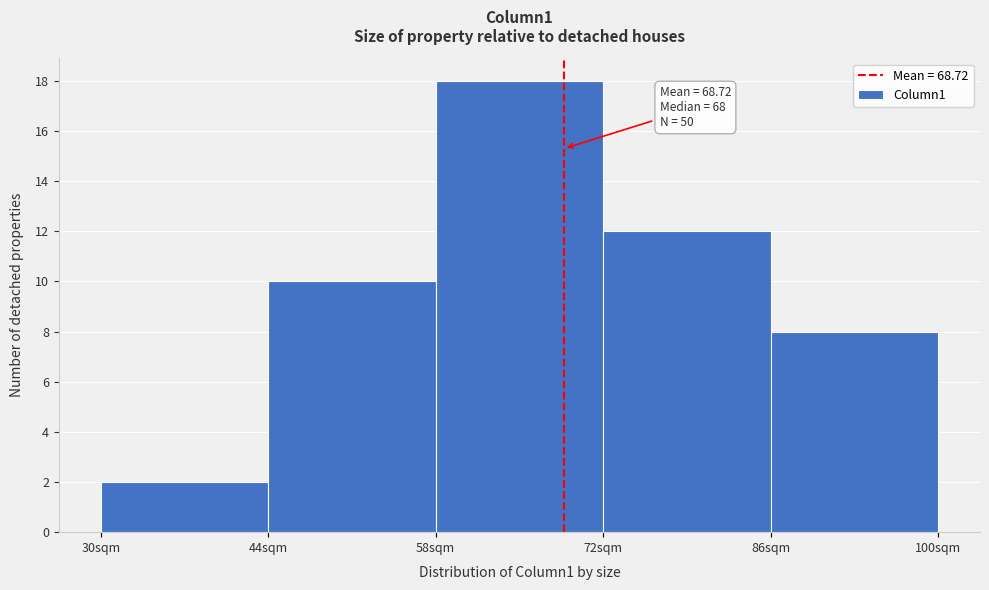

Over which range of the x-axis is the bar tallest?

58 to 72